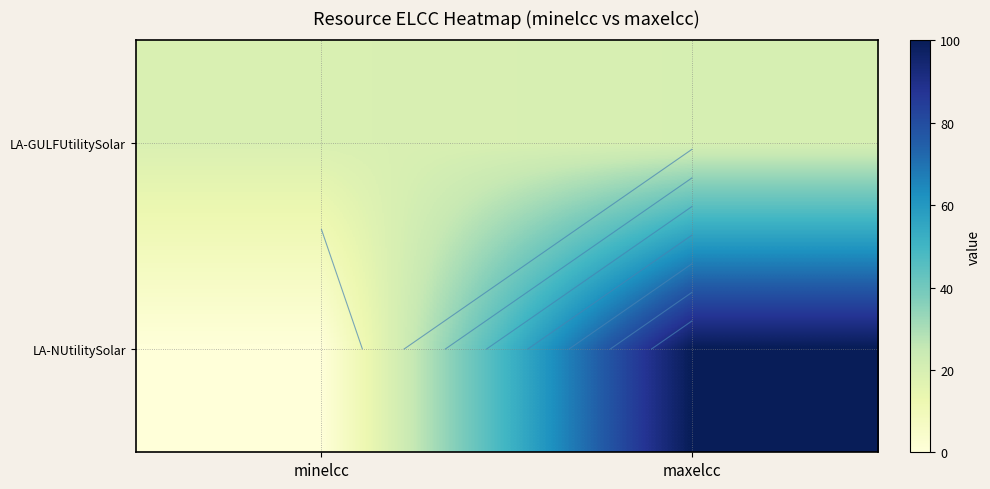

Which series has the largest range (max minus min)?

LA-NUtilitySolar